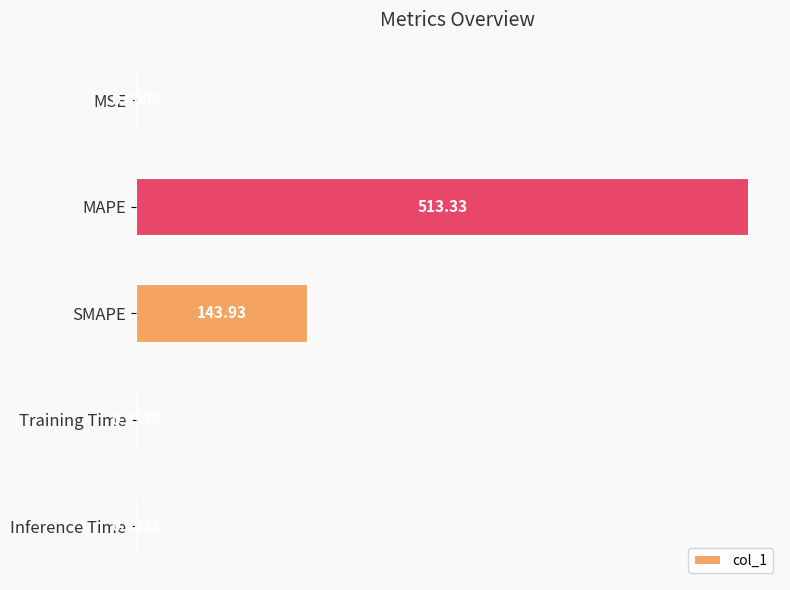

How many categories are shown in the chart?

5